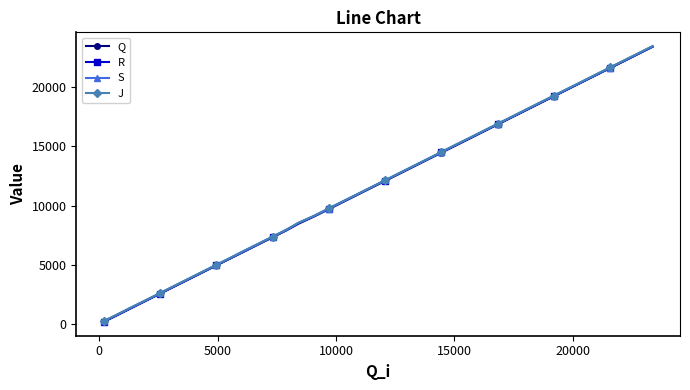

What is the average value of the J series?

11848